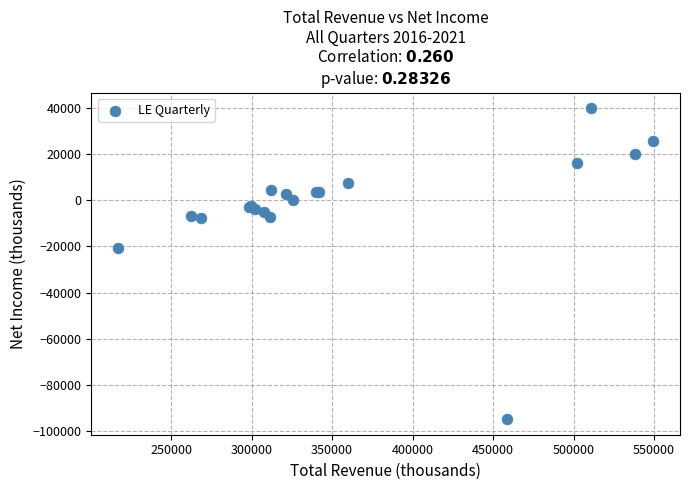

What Y value in the scatter plot is closest to -27500?

-20600